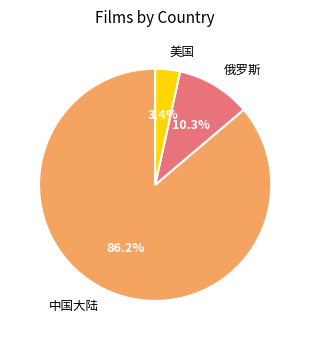

How many slices are in this pie chart?

3